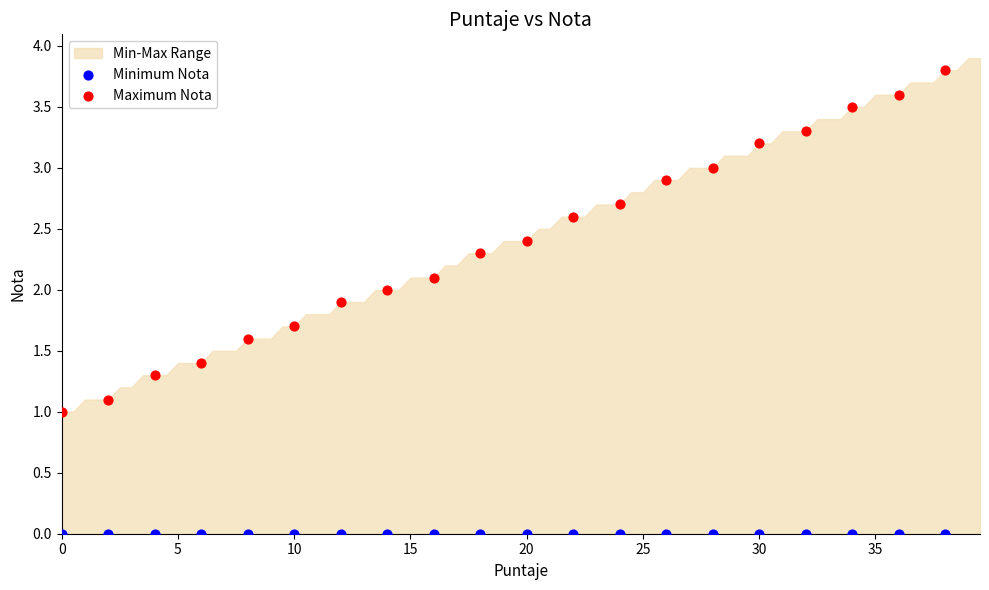

Which series contains the highest Y value?

Maximum Nota